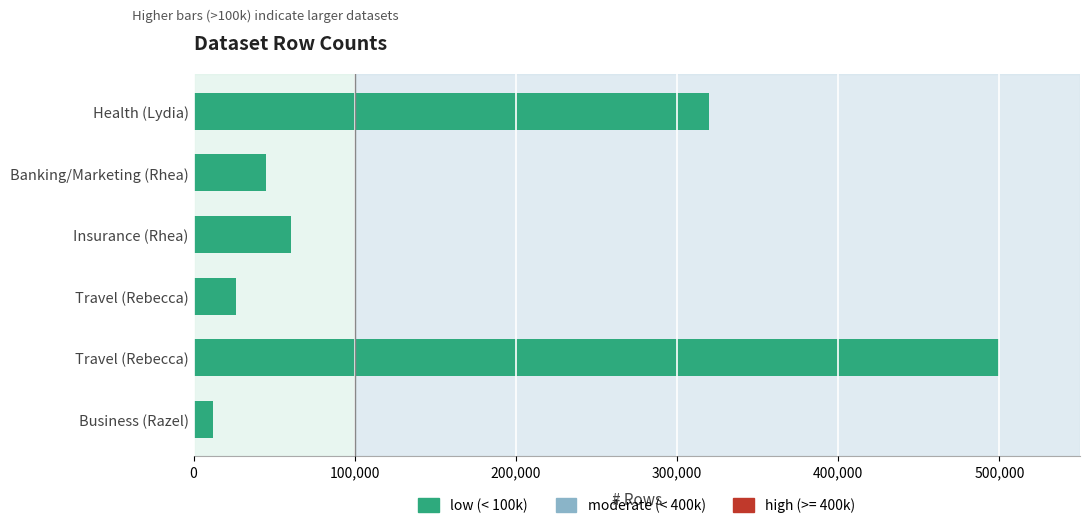

How many series are shown in this chart?

1